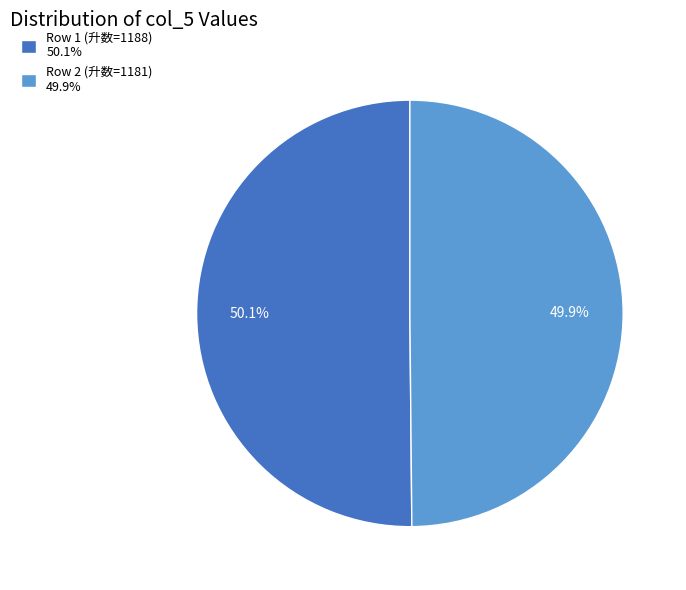

Count the number of slices in the pie.

2